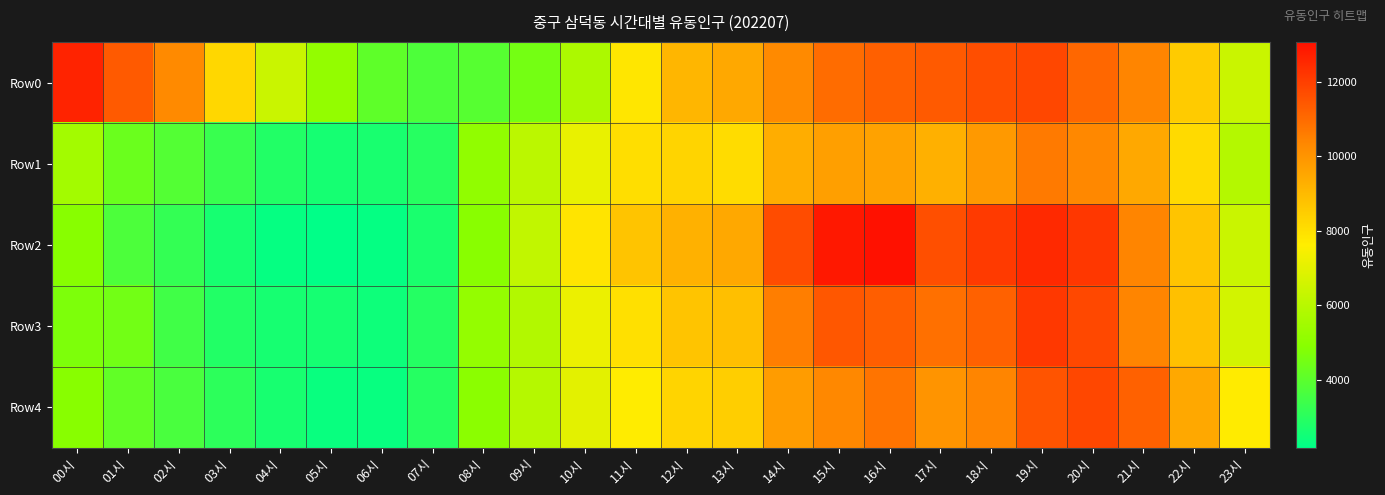

At 04시, list the series in order from largest to smallest.

Row0, Row1, Row4, Row3, Row2